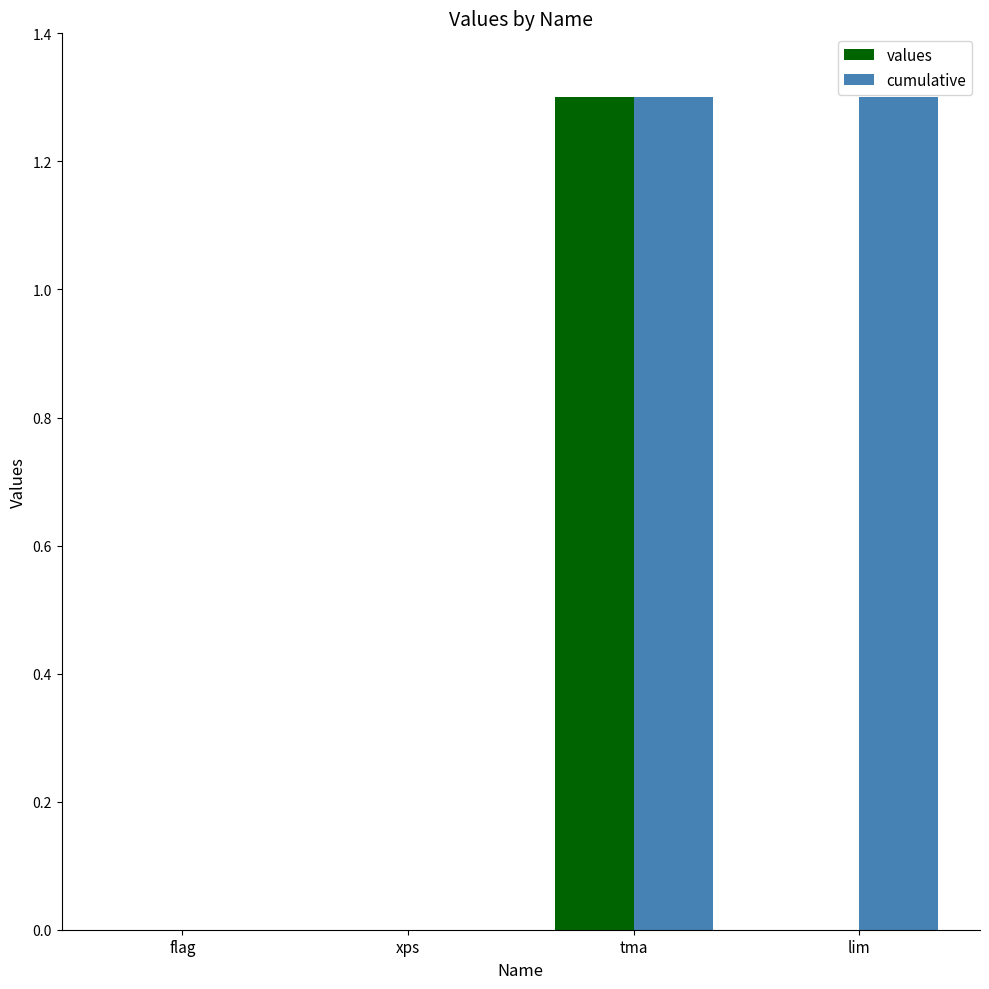

Which series has the largest total across all categories?

cumulative